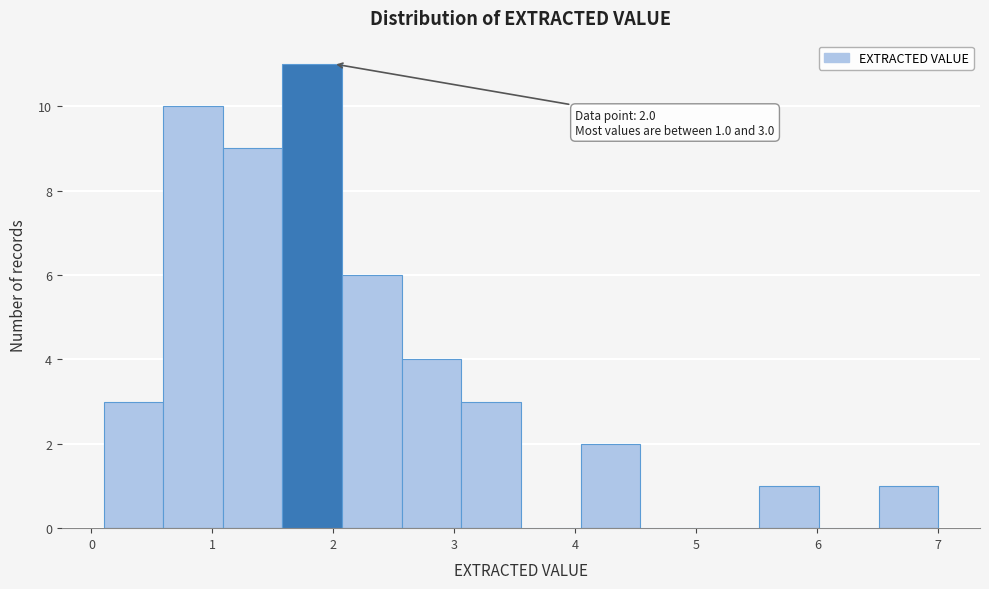

Over which range of the x-axis is the bar tallest?

1.6 to 2.1